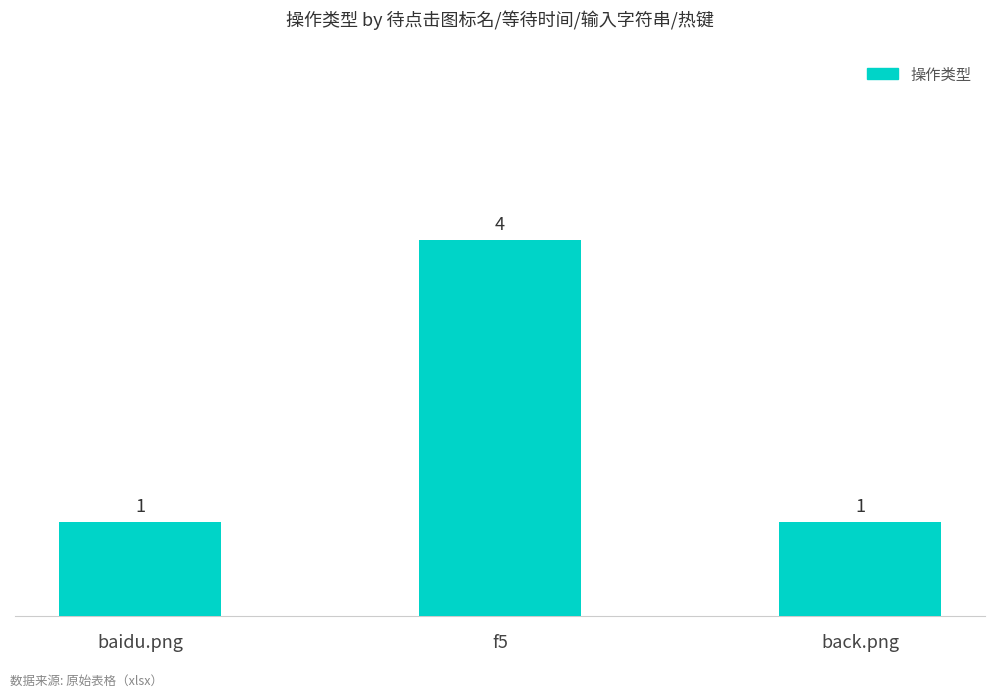

Does the chart contain any negative values?

No